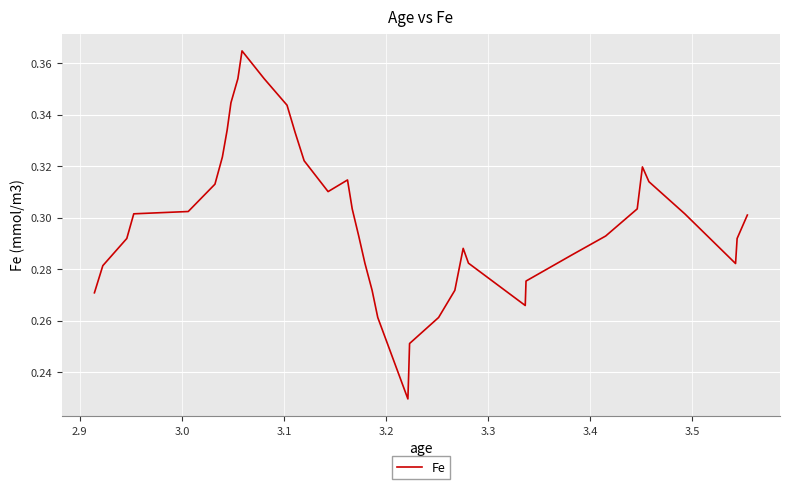

True or false: there are more than 1 points higher than both neighbors.

True